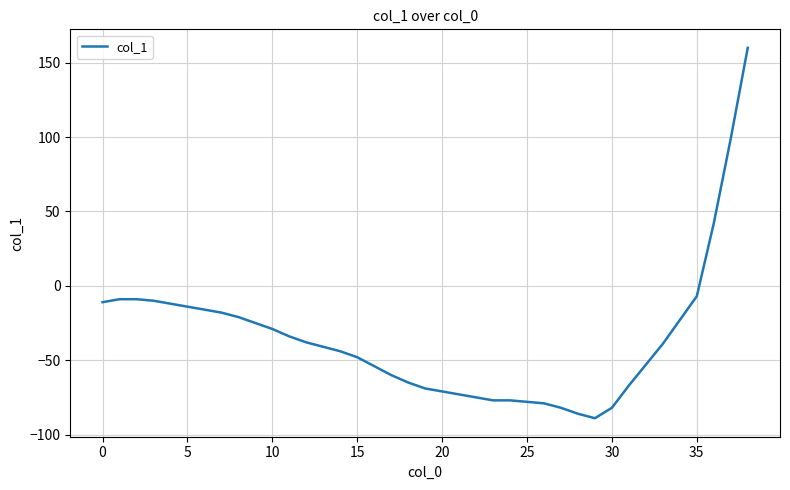

How many values are above zero?

3